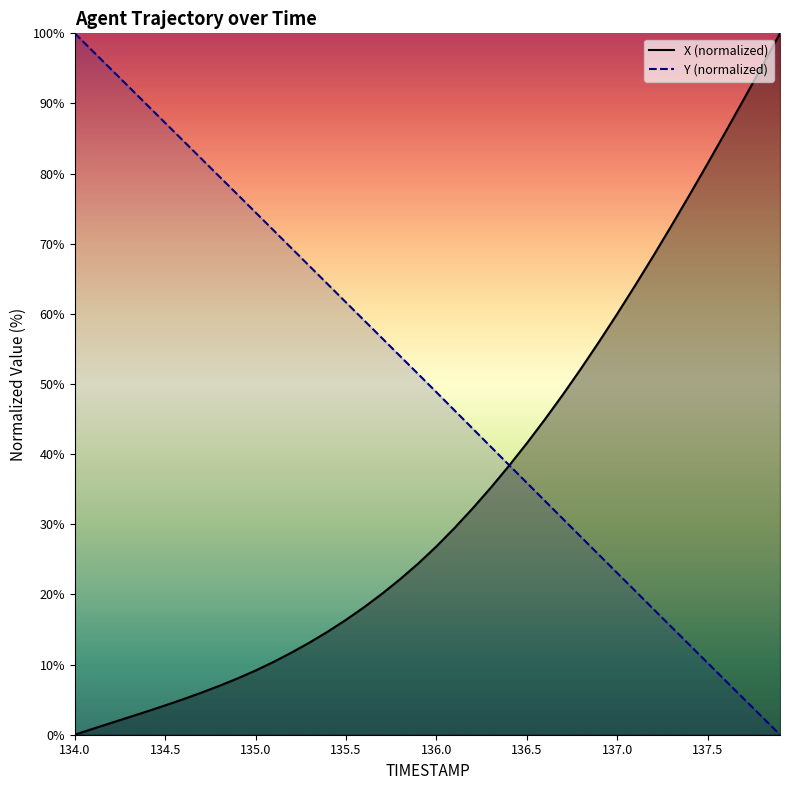

Reading left to right, what are all the values shown in this chart?

X: 134.0=0.0	134.1=0.8	134.2=1.7	134.3=2.5	134.4=3.3	134.5=4.2	134.6=5.1	134.7=6.0	134.8=7.0	134.9=8.0	135.0=9.2	135.1=10.4	135.2=11.7	135.3=13.2	135.4=14.7	135.5=16.4	135.6=18.2	135.7=20.1	135.8=22.2	135.9=24.4	136.0=26.9	136.1=29.5	136.2=32.3	136.3=35.2	136.4=38.3	136.5=41.6	136.6=45.0	136.7=48.5	136.8=52.2	136.9=56.1	137.0=60.0	137.1=64.1	137.2=68.3	137.3=72.6	137.4=77.0	137.5=81.5	137.6=86.0	137.7=90.6	137.8=95.3	137.9=100.0
Y: 134.0=100.0	134.1=97.4	134.2=94.9	134.3=92.3	134.4=89.8	134.5=87.2	134.6=84.7	134.7=82.1	134.8=79.6	134.9=77.0	135.0=74.5	135.1=71.9	135.2=69.3	135.3=66.8	135.4=64.2	135.5=61.6	135.6=59.1	135.7=56.5	135.8=54.0	135.9=51.4	136.0=48.8	136.1=46.2	136.2=43.7	136.3=41.1	136.4=38.5	136.5=35.9	136.6=33.3	136.7=30.8	136.8=28.2	136.9=25.6	137.0=23.0	137.1=20.5	137.2=17.9	137.3=15.4	137.4=12.8	137.5=10.2	137.6=7.7	137.7=5.1	137.8=2.6	137.9=0.0